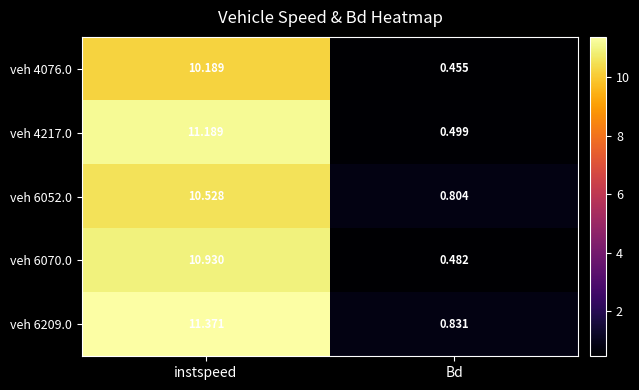

Which category has the lowest value in the veh 4217.0 series?

Bd